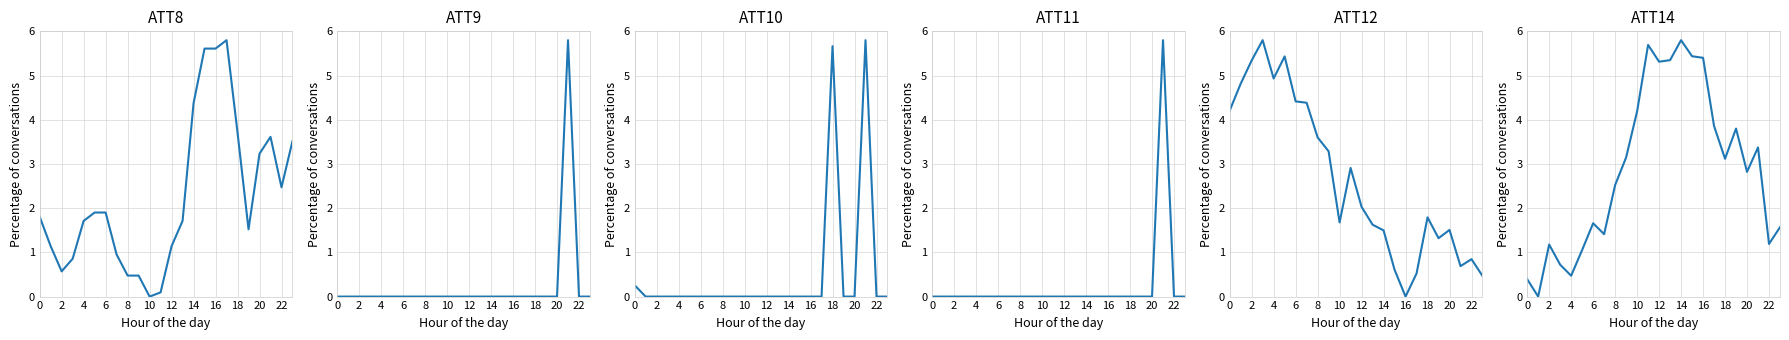

Is the value of ATT11 at 18 greater than the value of ATT8 at 18?

No